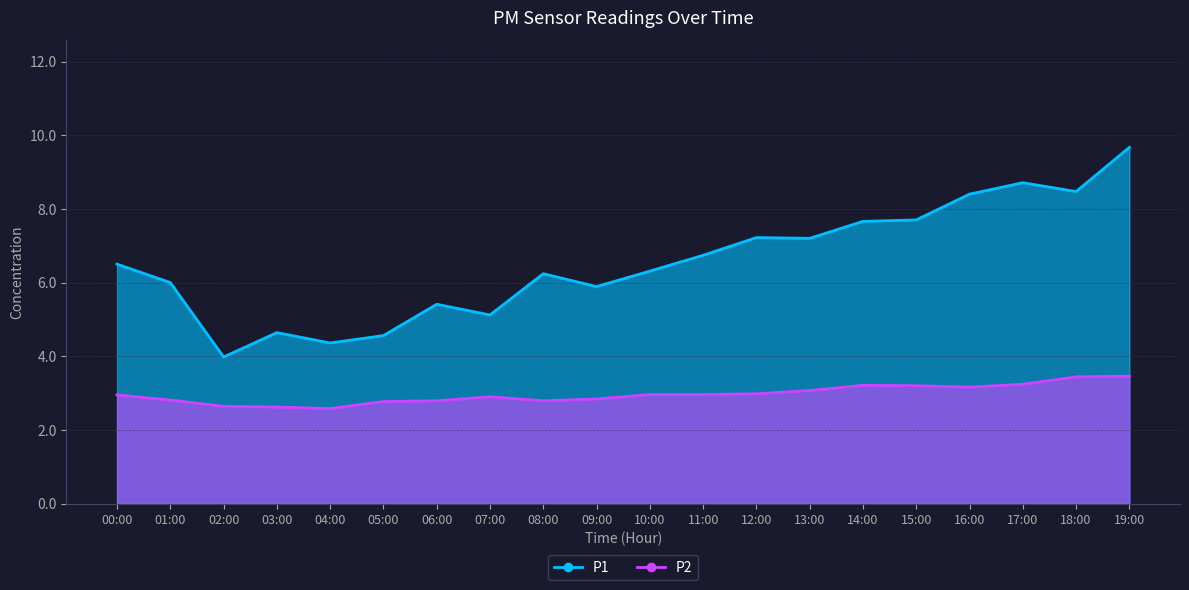

What are all the series names shown in the legend?

P1, P2